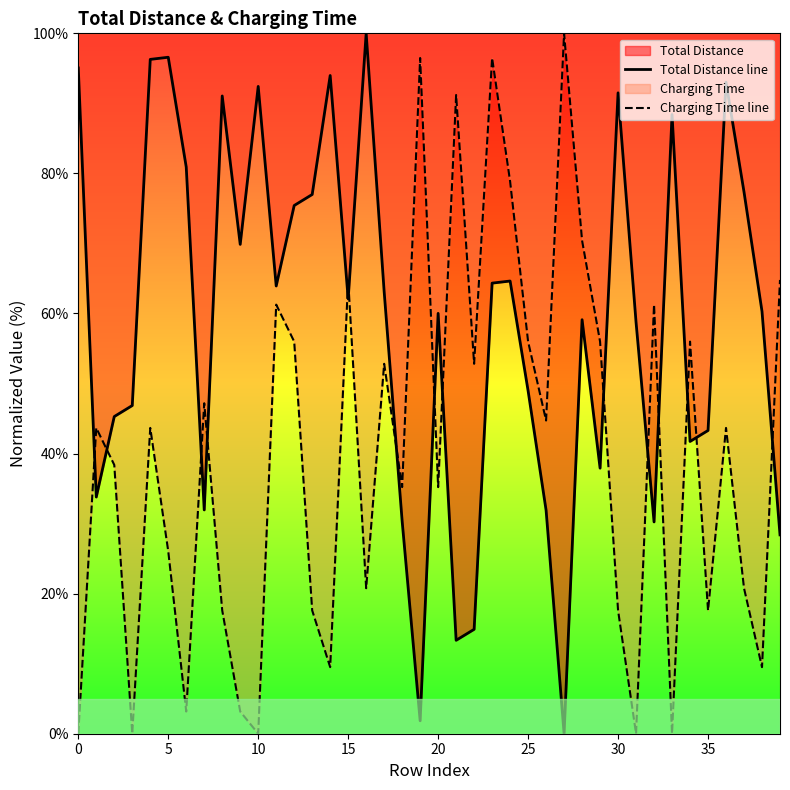

Which series has the largest total across all categories?

Total Distance line